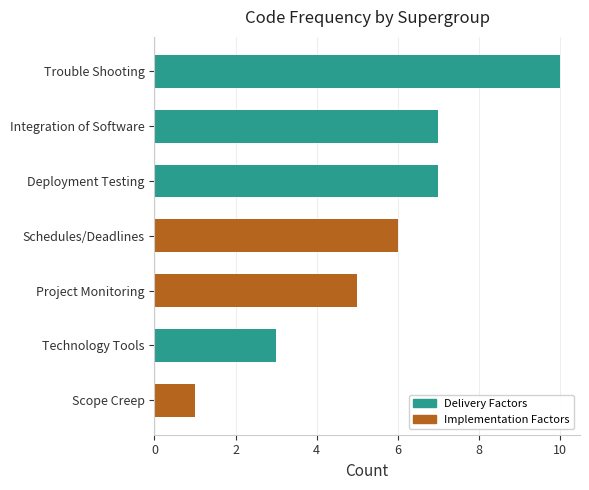

What is the greatest value displayed?

10